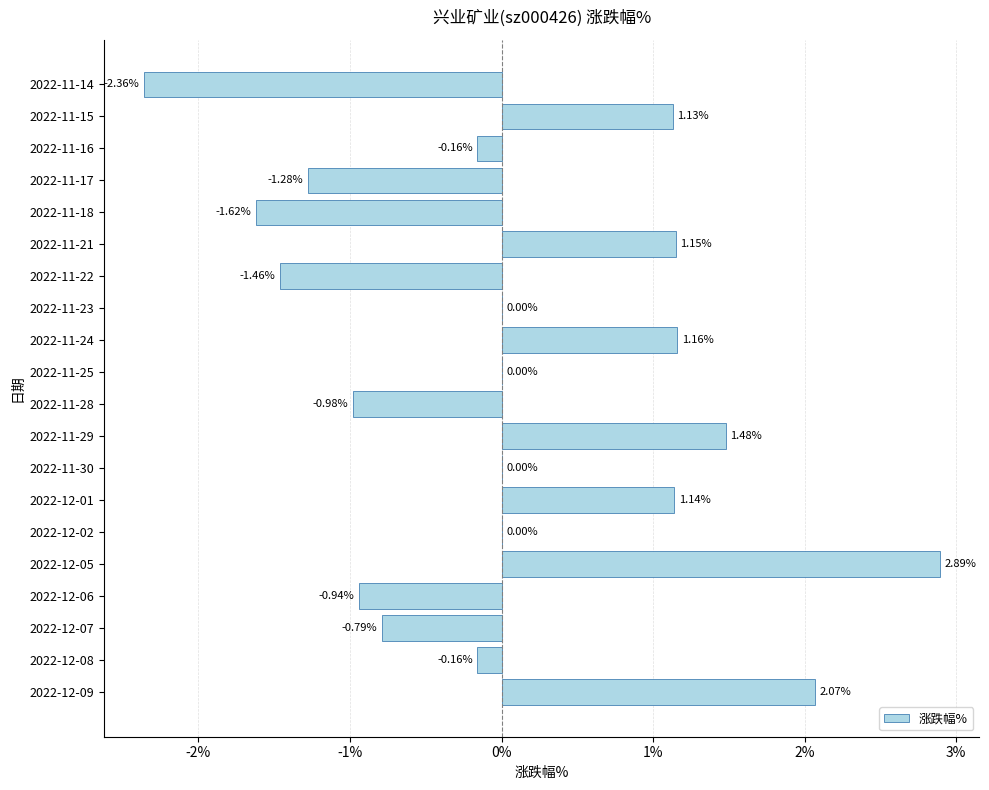

Between 2022-11-22 and 2022-12-02, which is larger?

2022-12-02